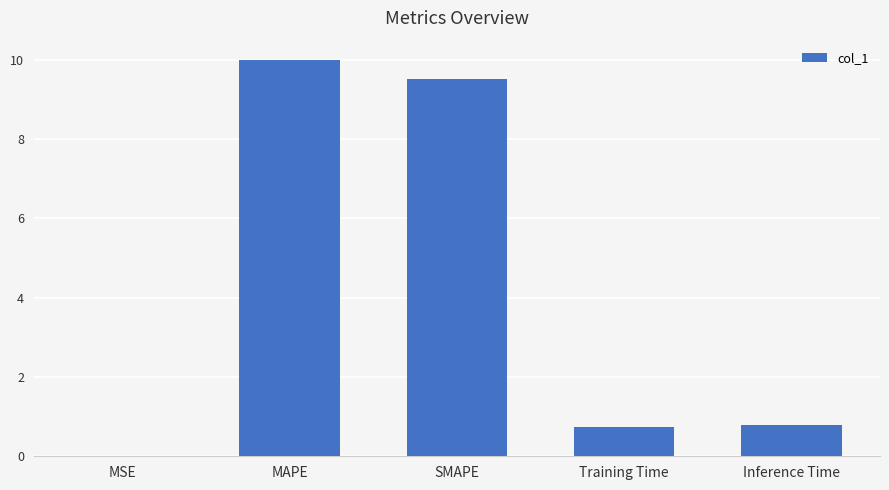

How many distinct data groups are displayed?

1